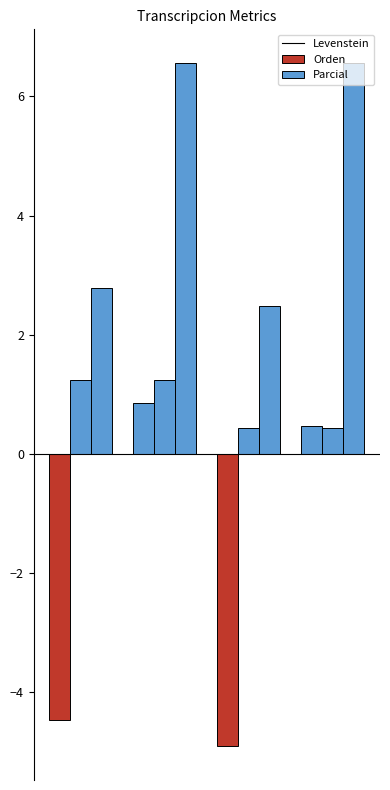

Rank the series by their maximum value, from lowest to highest.

Levenstein, Orden, Parcial